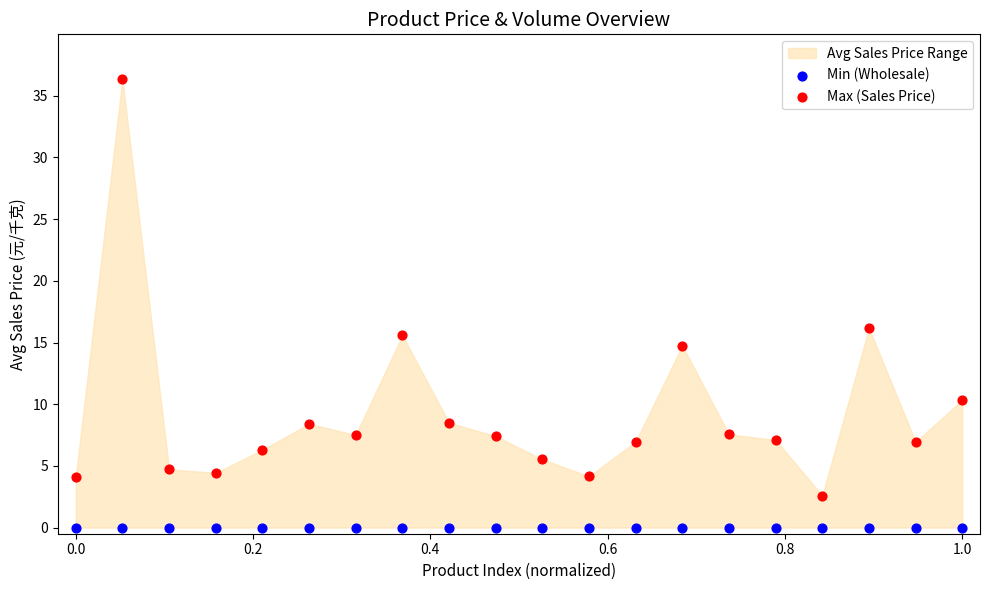

In the Max (Sales Price) series, what Y value is closest to 19?

16.2